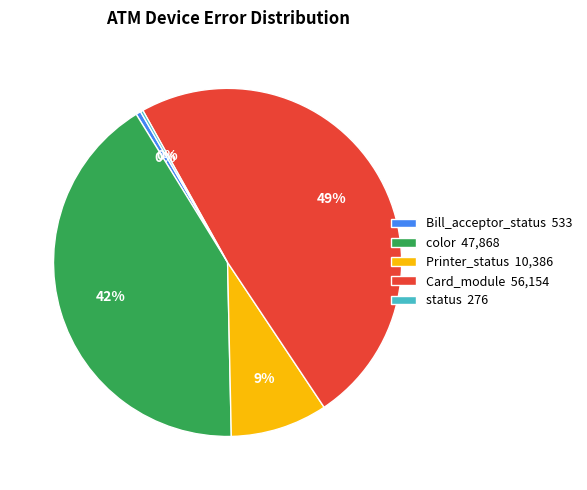

To the nearest percent, what is the difference between the color 47,868 and Card_module 56,154 slice percentages?

7%